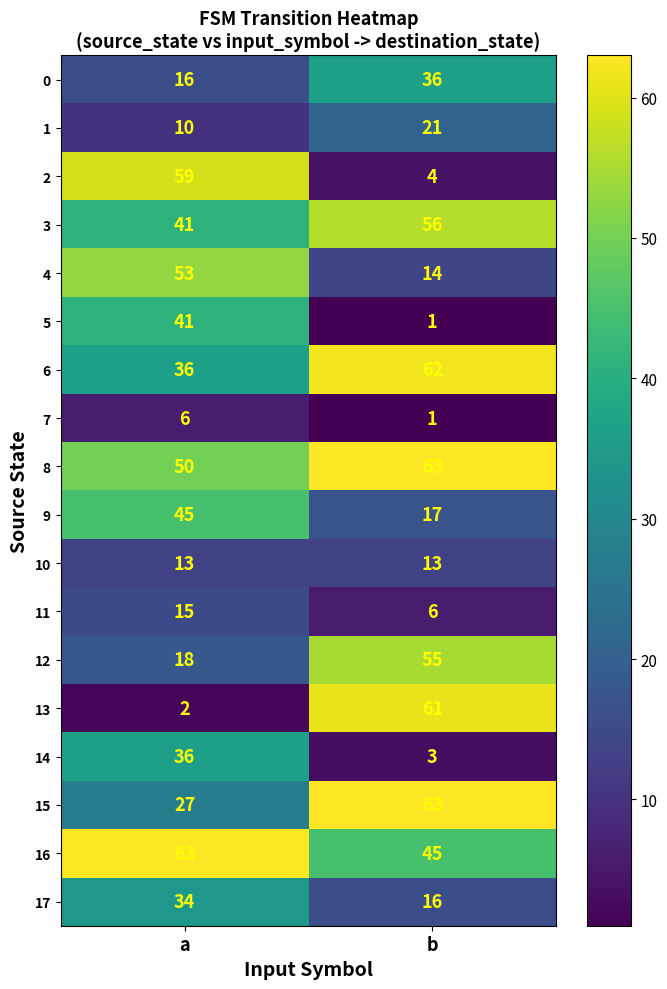

Which series has the largest total across all categories?

8